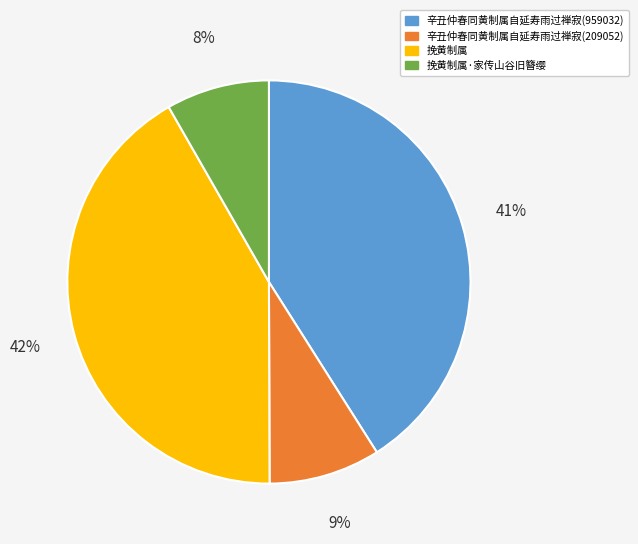

Is there any slice that represents more than half of the pie?

No